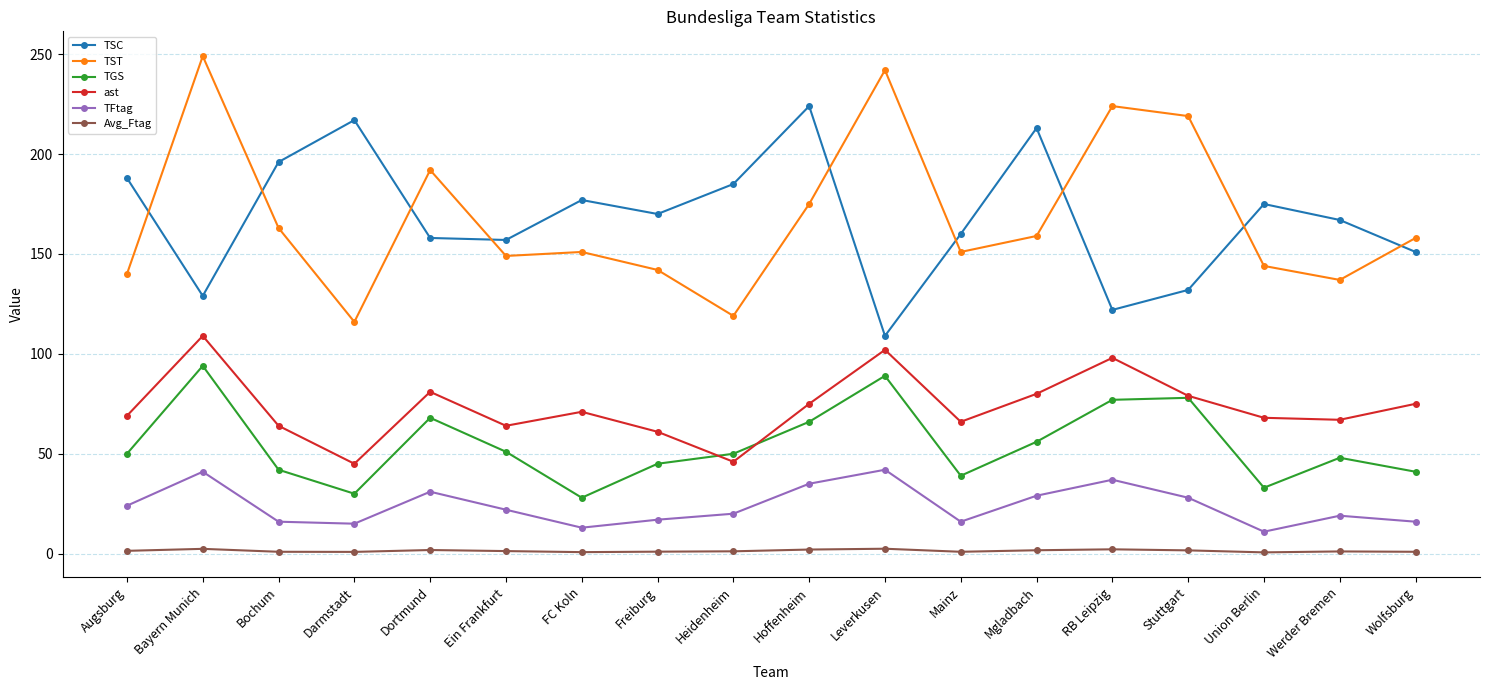

At how many categories does at least one series exceed 132?

18